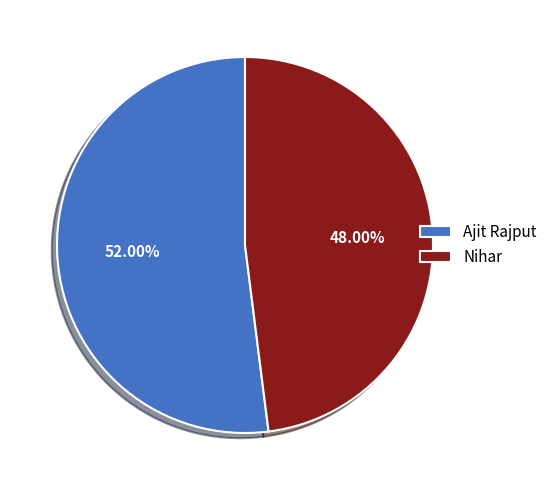

Is the sum of Nihar and Ajit Rajput greater than half?

Yes